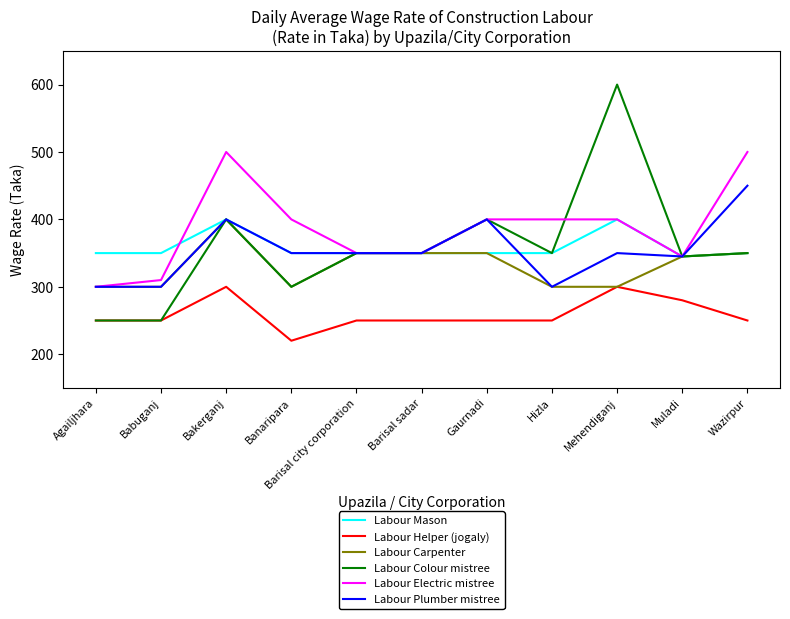

What is the spread (max minus min) of values at Barisal sadar?

100